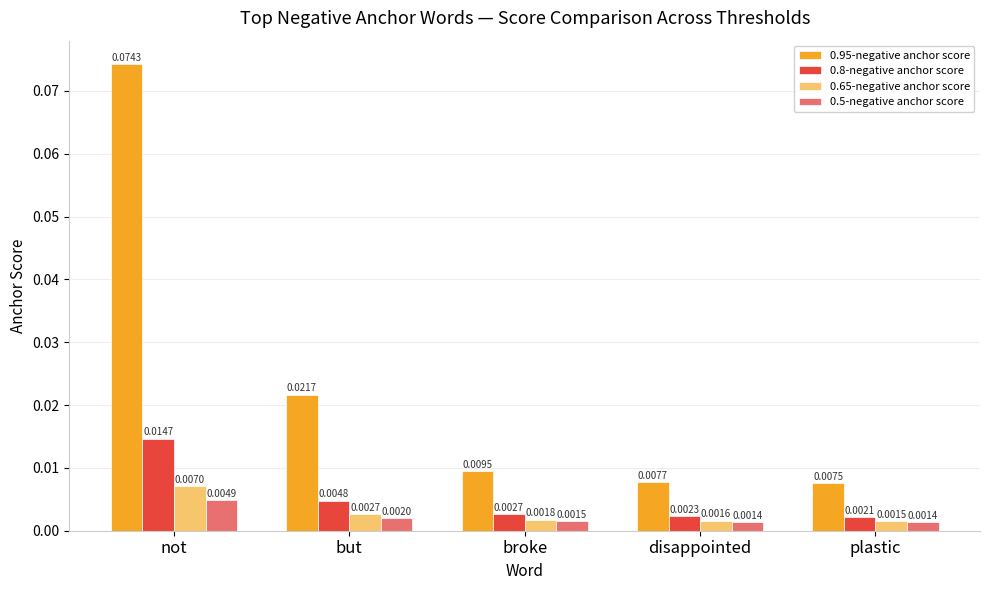

Between not and but, which series saw the biggest shift?

0.95-negative anchor score